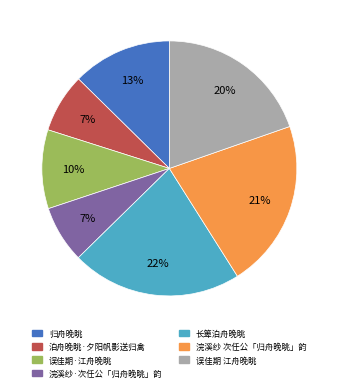

To the nearest percent, what is the average slice percentage?

14%